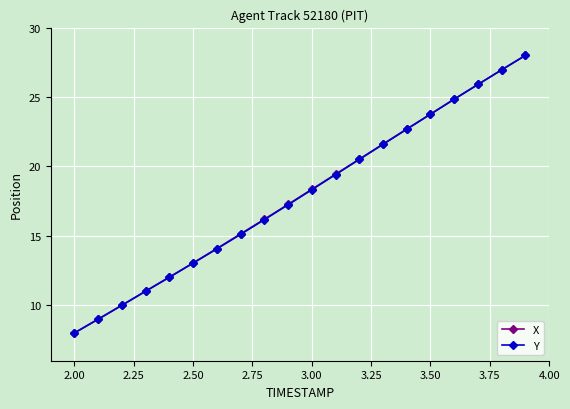

How many values in the Y series exceed 18?

10